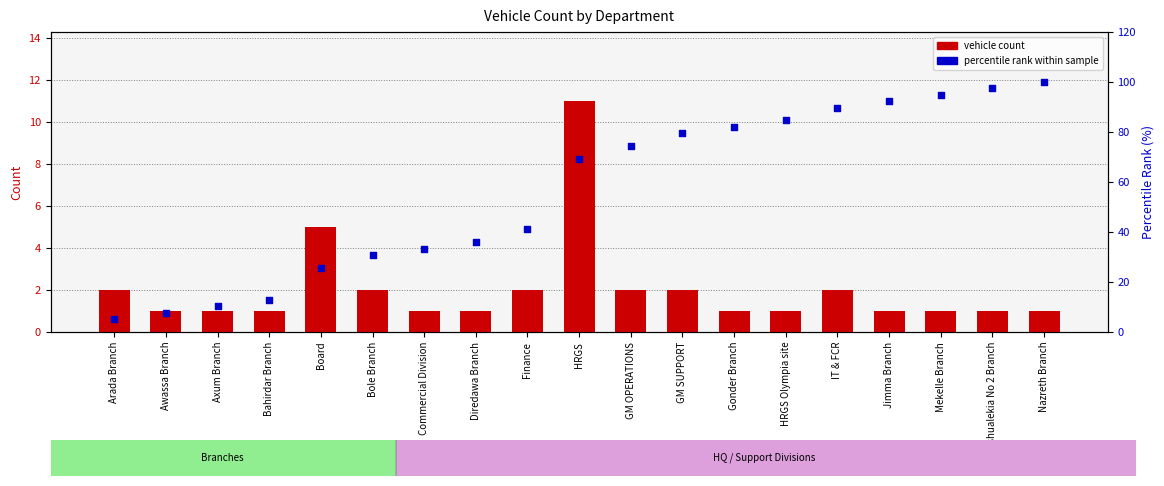

Which series contains the highest Y value?

percentile rank within sample